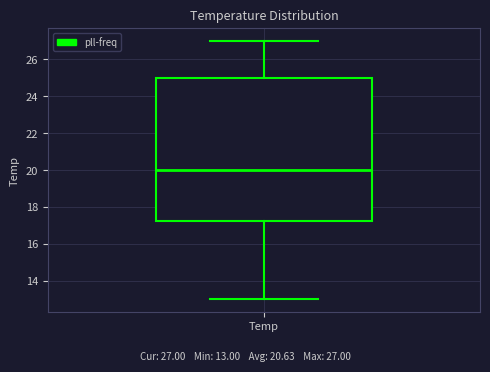

Transcribe this box plot: give where the median line is, the range the box spans, and where the two whiskers end, as read against the y-axis. The values are not printed on the chart, so give them approximately, as read against the axis.

median 20.0, box 17.2 to 25.0, whiskers 13.0 to 27.0